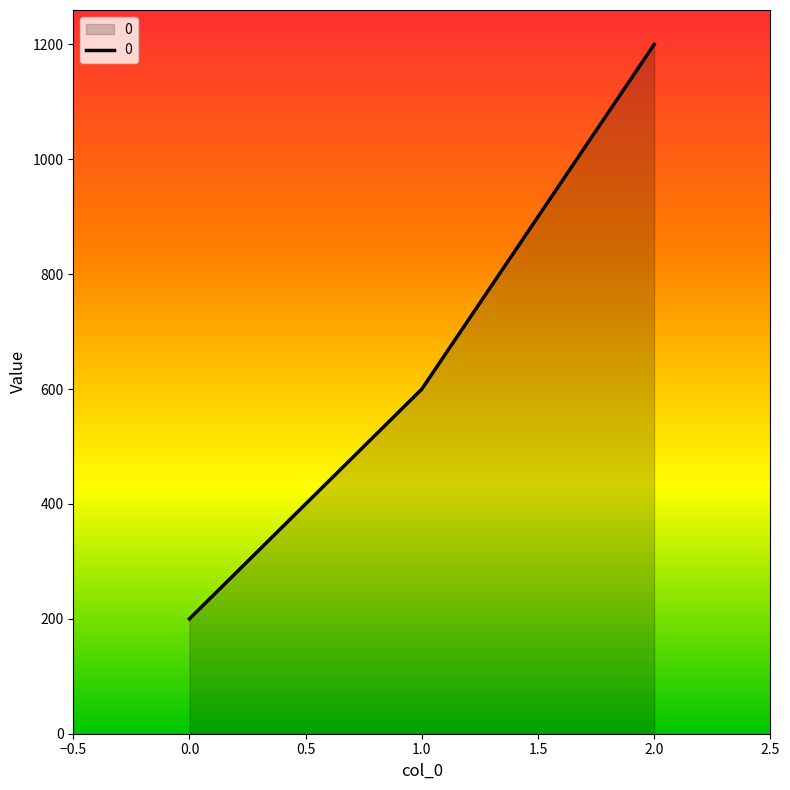

Count the values in the range 200 to 1200.

3